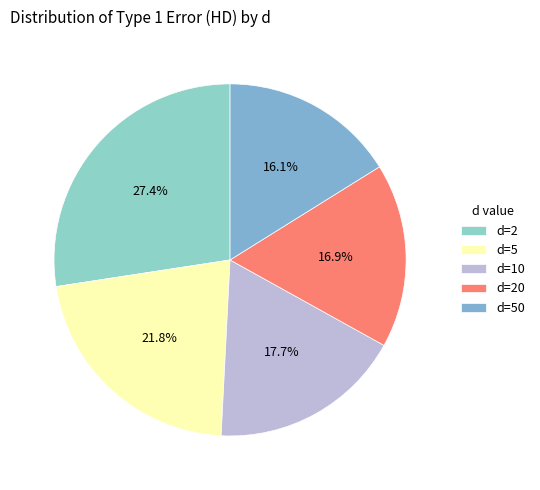

Between d=5 and d=50, which is larger?

d=5